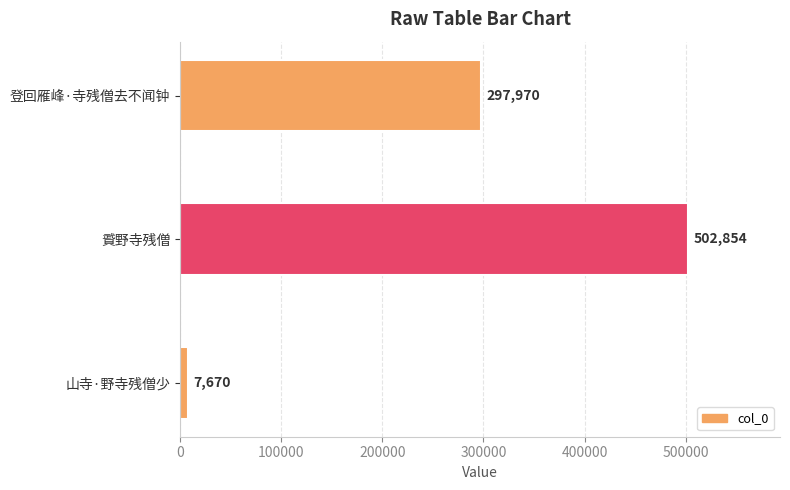

Rank the categories by value from highest to lowest.

䝾野寺残僧, 登回雁峰·寺残僧去不闻钟, 山寺·野寺残僧少